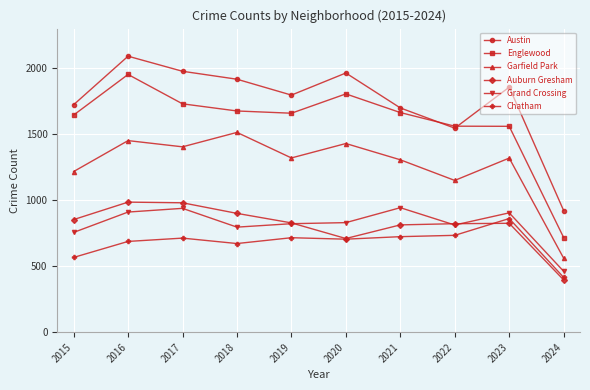

True or false: Grand Crossing and Auburn Gresham intersect in this chart.

True